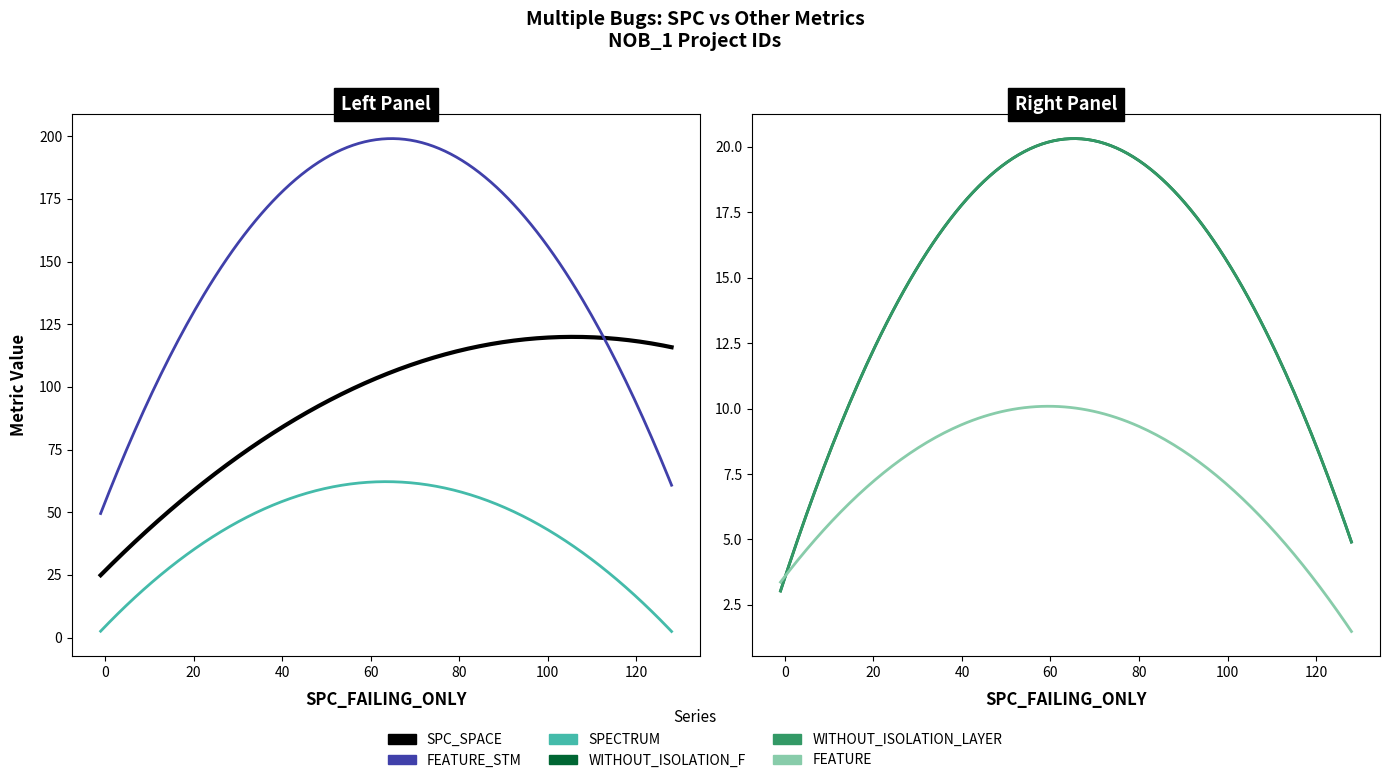

Which series has the widest spread of values?

FEATURE_STM